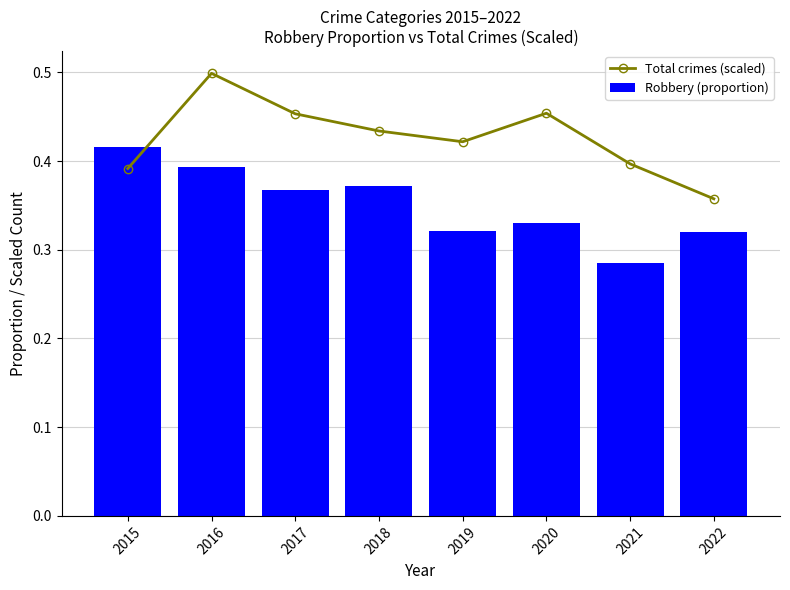

Reading right to left, what are all the values shown in this chart?

Total crimes (scaled): 2022=0.4	2021=0.4	2020=0.5	2019=0.4	2018=0.4	2017=0.5	2016=0.5	2015=0.4
Robbery (proportion): 2022=0.3	2021=0.3	2020=0.3	2019=0.3	2018=0.4	2017=0.4	2016=0.4	2015=0.4